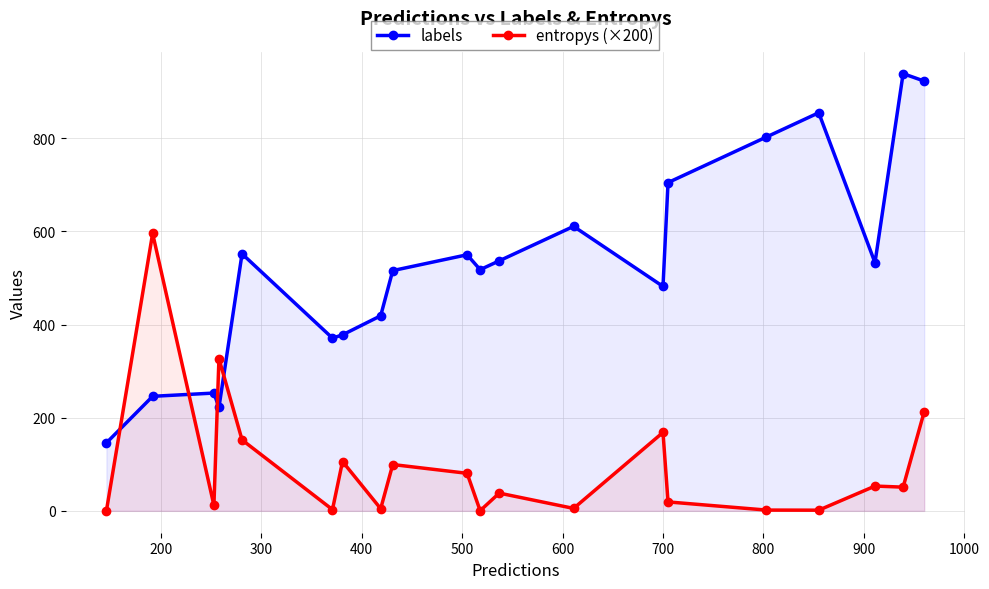

In labels, how many points are lower than both neighbors (excluding endpoints)?

5